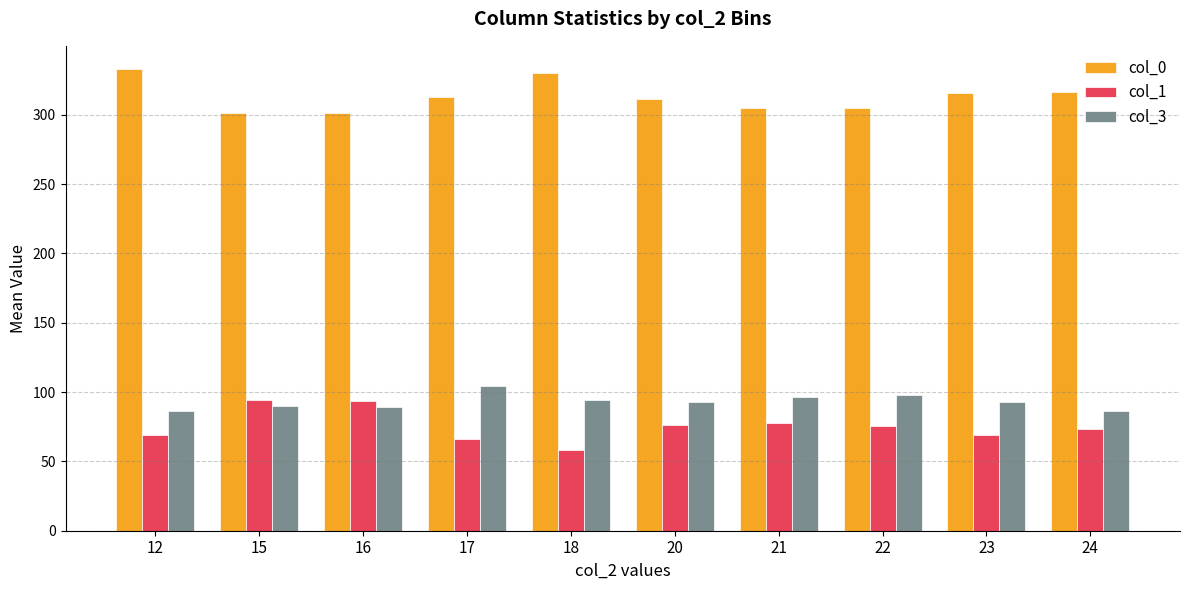

What is the difference between the highest and lowest values at 17?

247.0